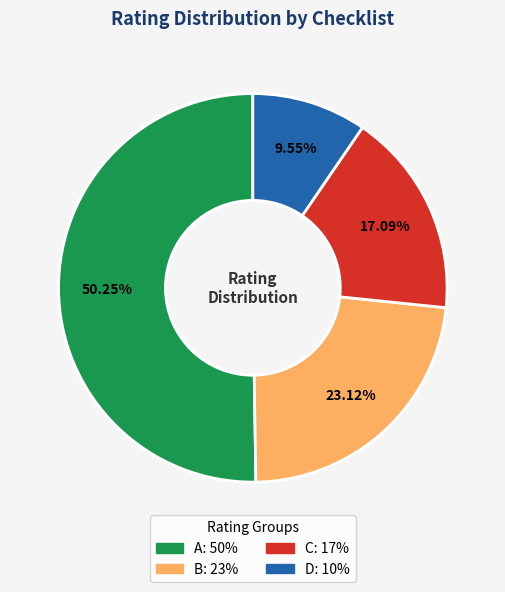

How many segments does this pie chart have?

4